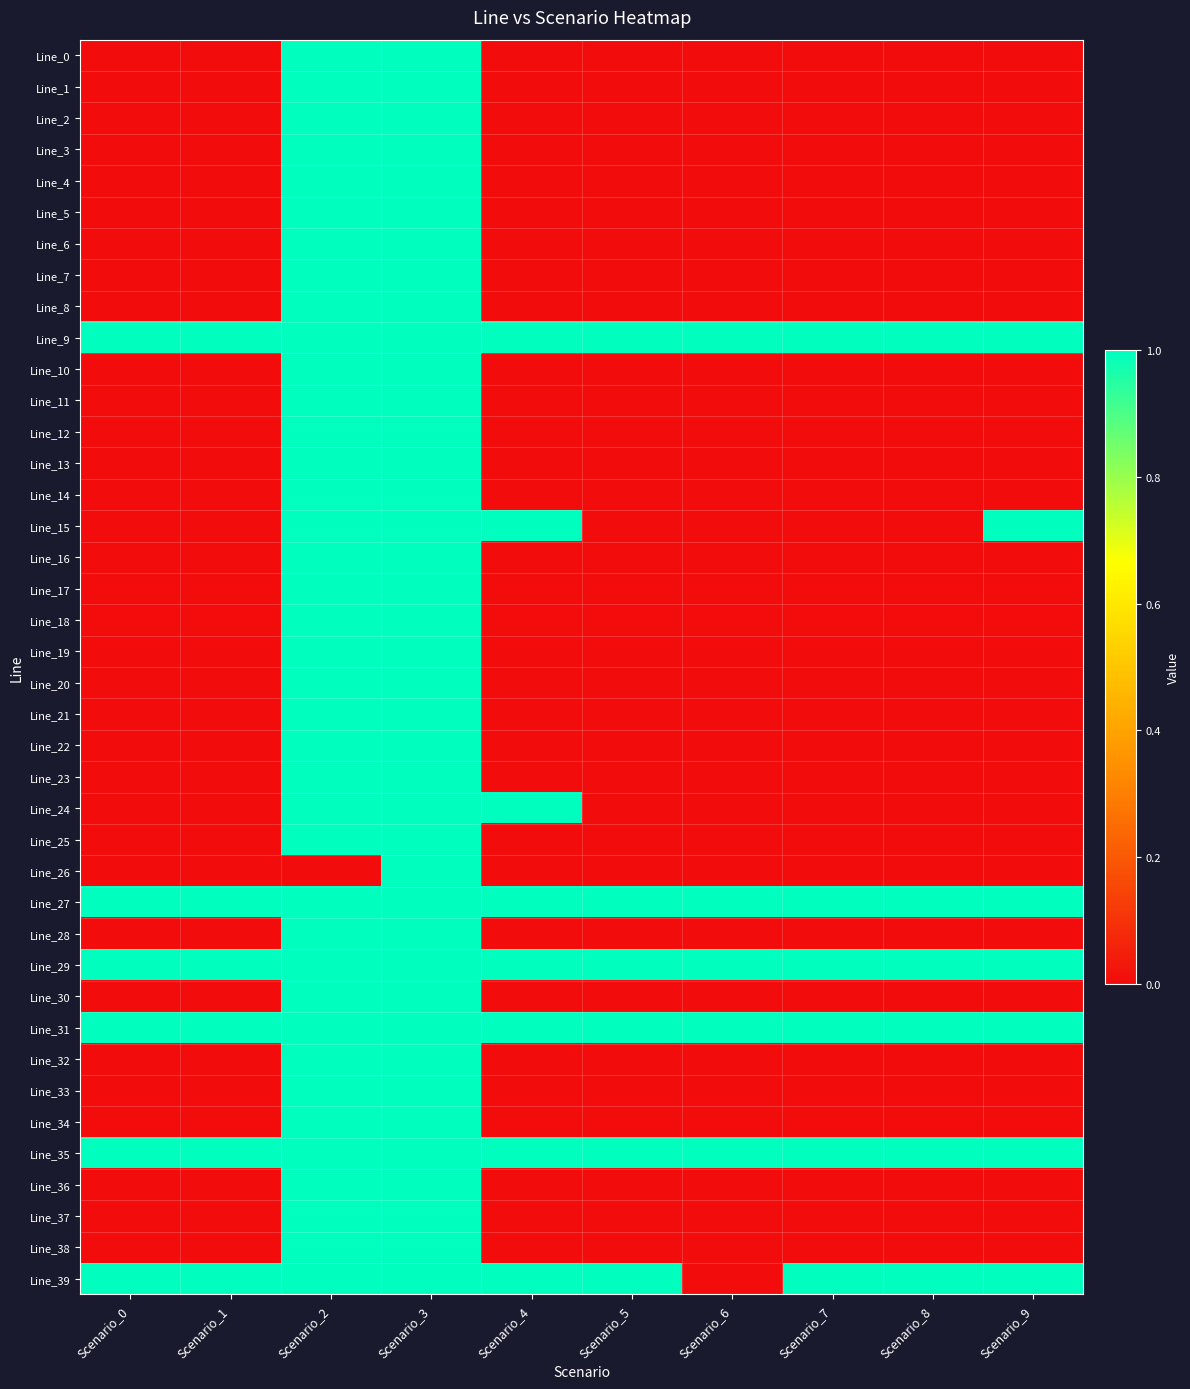

What is the spread (max minus min) of values at Scenario_4?

1